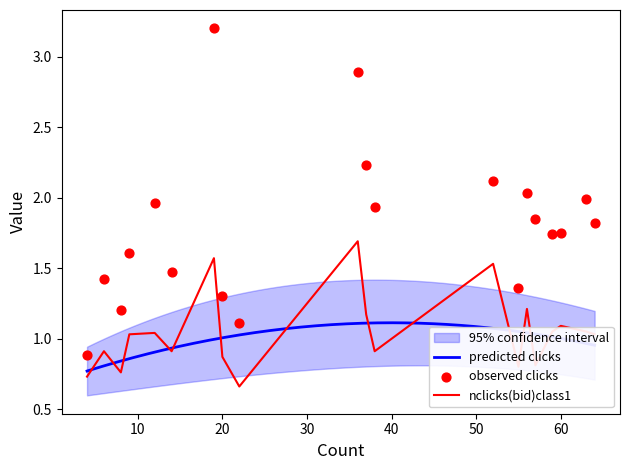

Is the value of Std at 9 greater than the value of Mean at 4?

No